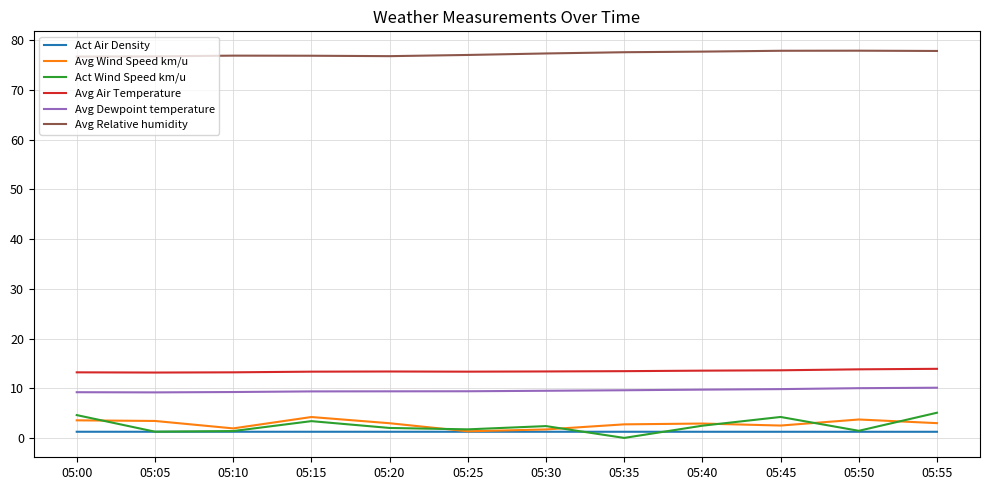

What is the difference between the second highest and second lowest values in the Avg Relative humidity series?

1.1